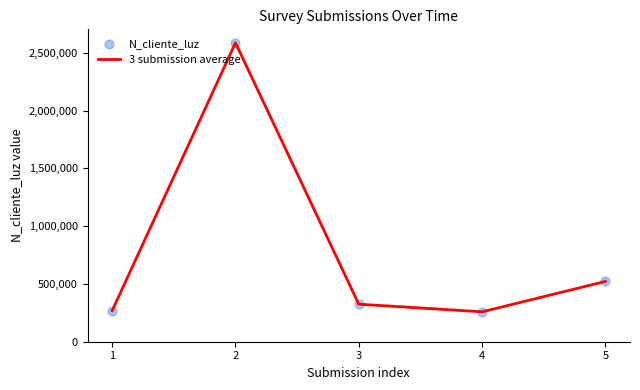

What is the ratio of the value at 1 to the value at 4?

1.0